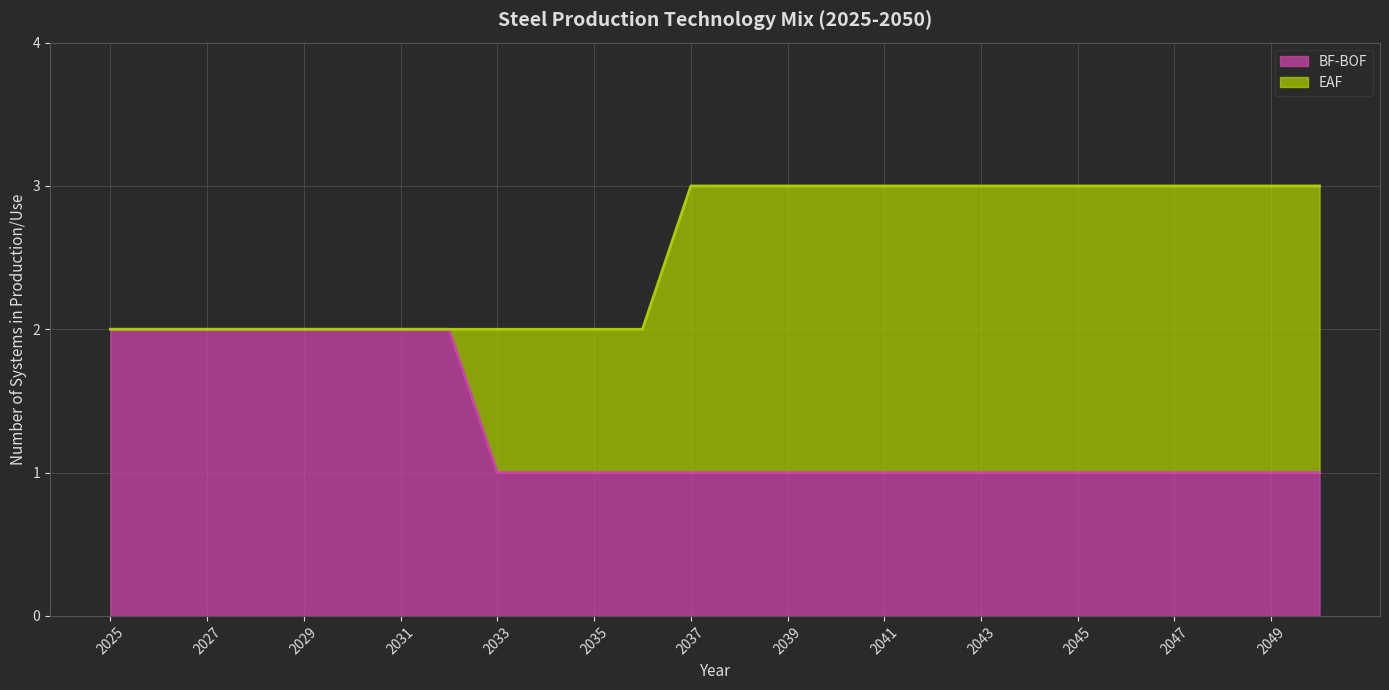

Reading left to right, list all the values displayed in this chart.

2025=2	2026=2	2027=2	2028=2	2029=2	2030=2	2031=2	2032=2	2033=1	2034=1	2035=1	2036=1	2037=1	2038=1	2039=1	2040=1	2041=1	2042=1	2043=1	2044=1	2045=1	2046=1	2047=1	2048=1	2049=1	2050=1